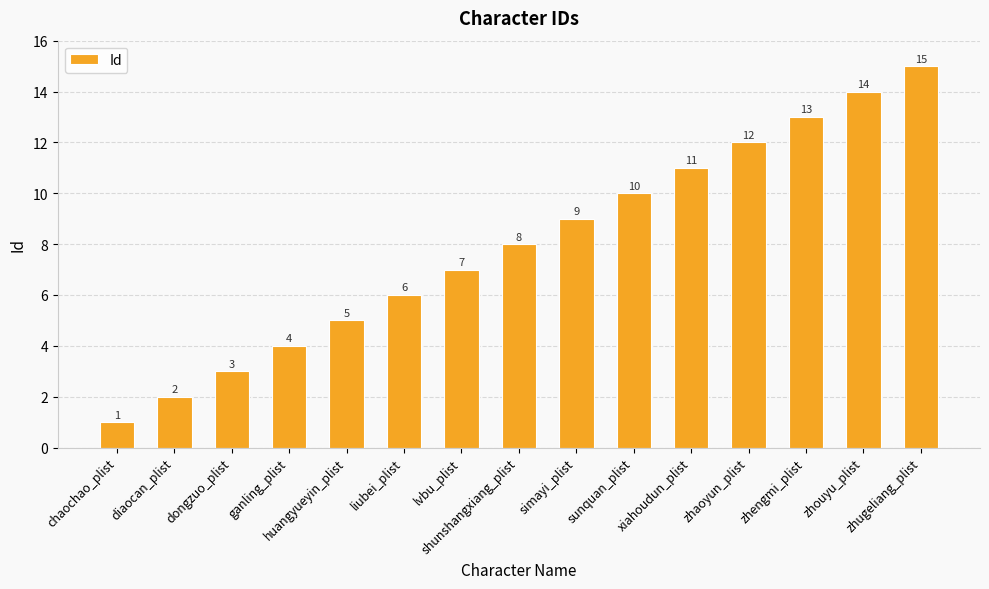

Where is the data nearest to the value 8?

shunshangxiang_plist